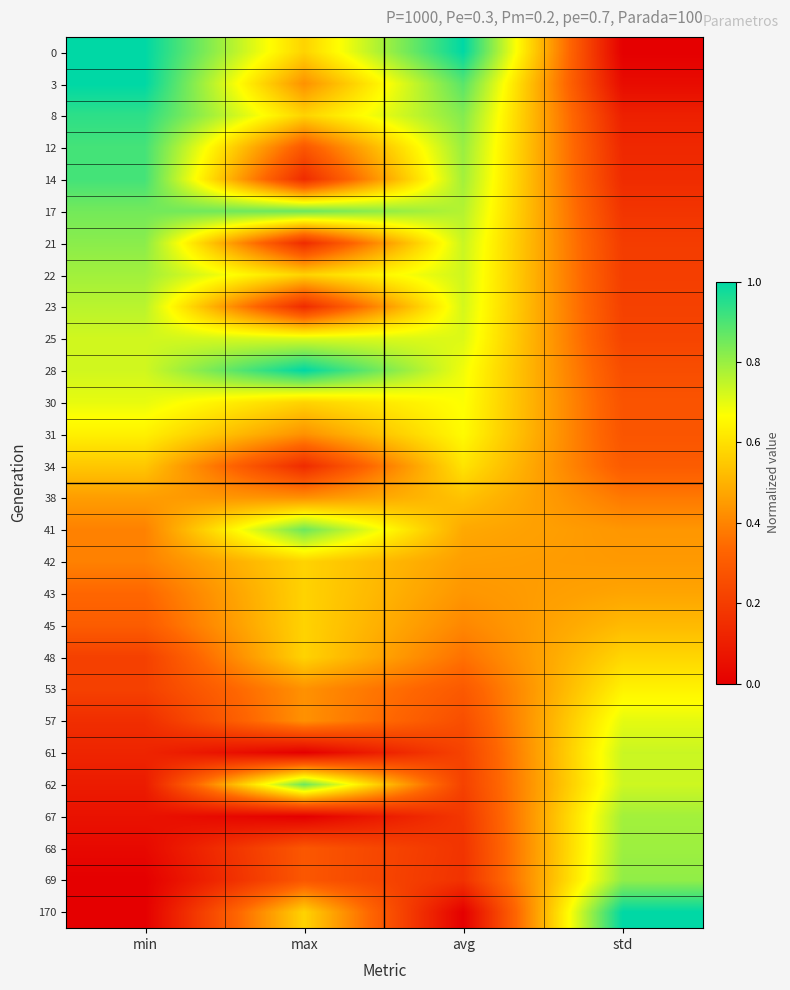

Reading left to right, extract all data points from this chart.

0: min=1.0	max=0.6	avg=1.0	std=0.0
3: min=1.0	max=0.4	avg=0.9	std=0.0
8: min=0.9	max=0.6	avg=0.8	std=0.1
12: min=0.9	max=0.3	avg=0.8	std=0.1
14: min=0.9	max=0.1	avg=0.8	std=0.1
17: min=0.8	max=0.9	avg=0.8	std=0.2
21: min=0.8	max=0.1	avg=0.7	std=0.2
22: min=0.8	max=0.6	avg=0.7	std=0.2
23: min=0.8	max=0.1	avg=0.7	std=0.2
25: min=0.7	max=0.7	avg=0.7	std=0.2
28: min=0.7	max=1.0	avg=0.7	std=0.3
30: min=0.7	max=0.6	avg=0.7	std=0.3
31: min=0.6	max=0.4	avg=0.7	std=0.3
34: min=0.5	max=0.1	avg=0.6	std=0.3
38: min=0.5	max=0.4	avg=0.5	std=0.4
41: min=0.4	max=0.9	avg=0.5	std=0.4
42: min=0.4	max=0.6	avg=0.5	std=0.4
43: min=0.3	max=0.6	avg=0.4	std=0.5
45: min=0.3	max=0.6	avg=0.4	std=0.5
48: min=0.2	max=0.6	avg=0.4	std=0.6
53: min=0.2	max=0.4	avg=0.3	std=0.6
57: min=0.2	max=0.4	avg=0.3	std=0.7
61: min=0.1	max=0.0	avg=0.2	std=0.7
62: min=0.1	max=0.9	avg=0.2	std=0.7
67: min=0.1	max=0.0	avg=0.2	std=0.8
68: min=0.0	max=0.3	avg=0.2	std=0.8
69: min=0.0	max=0.3	avg=0.2	std=0.8
170: min=0.0	max=0.6	avg=0.0	std=1.0